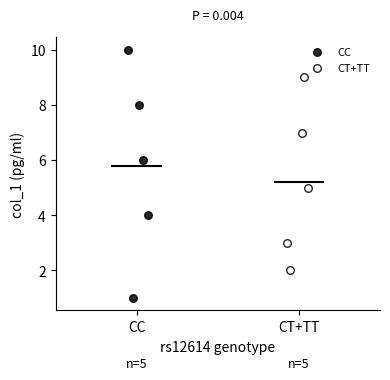

What are all the series names shown in the legend?

CC, CT+TT